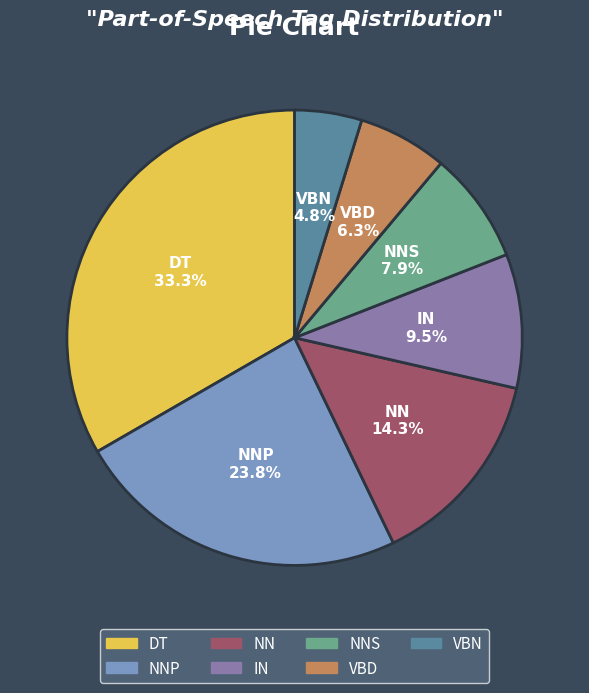

Is there a majority slice in this chart?

No